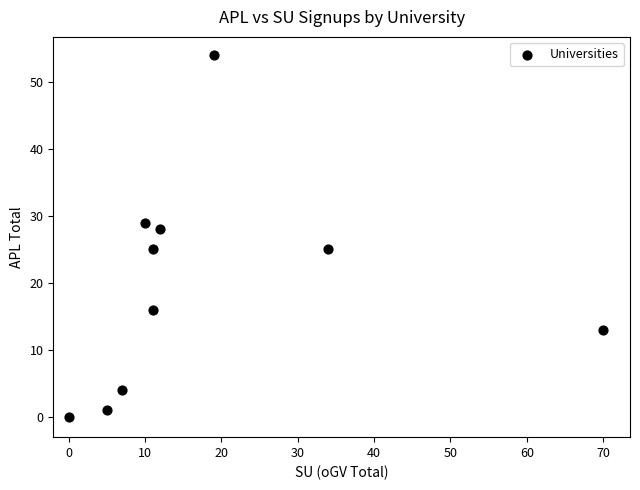

What is the average Y value?

20